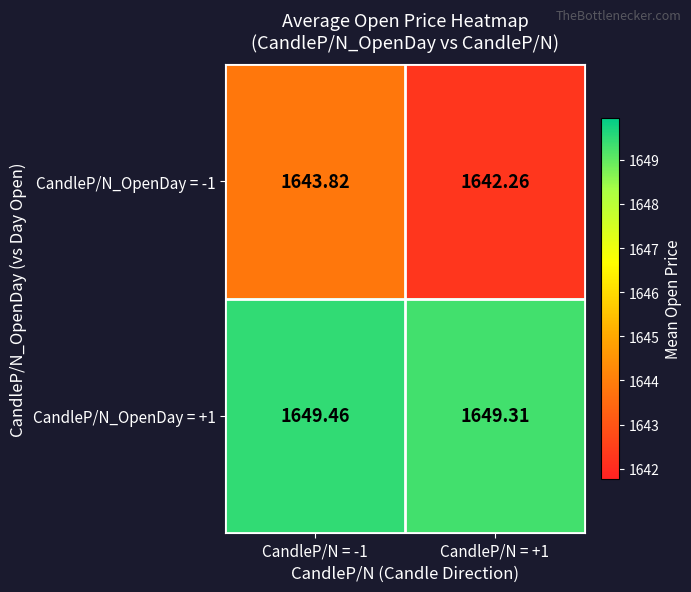

What is the total value across all series at CandleP/N = +1?

3291.6